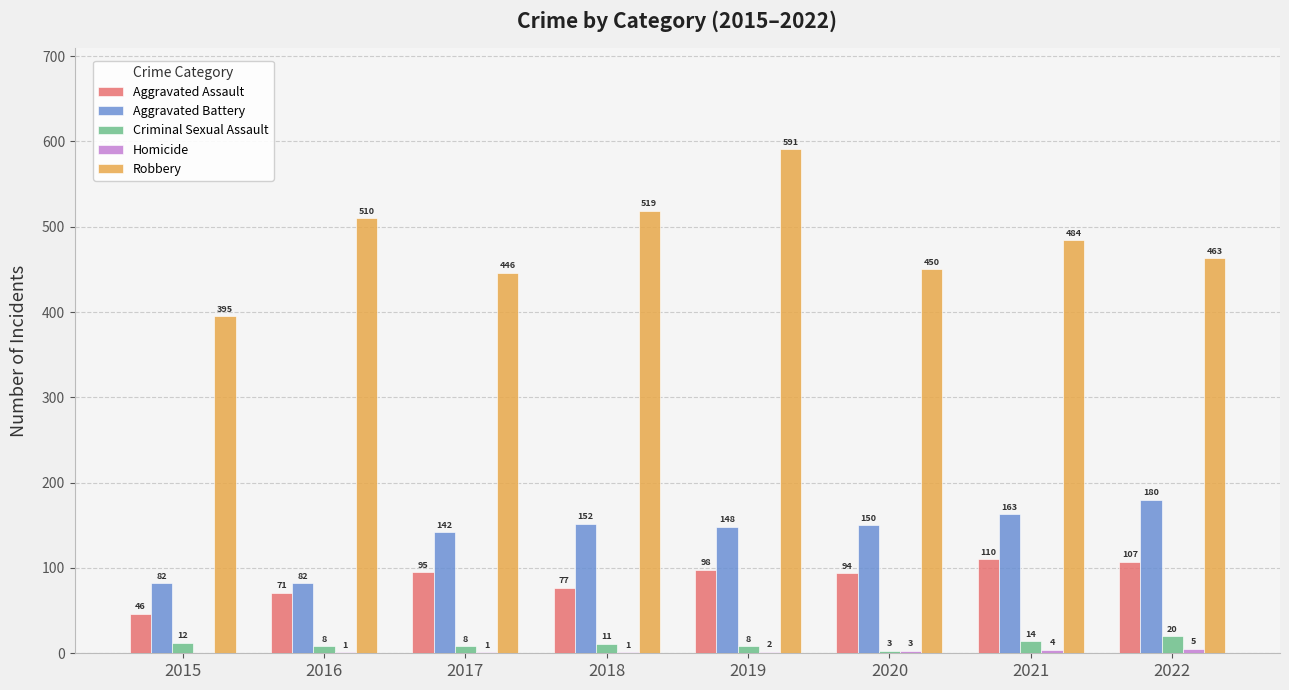

What is the approximate value of Aggravated Battery at 2017, to the nearest 5?

140